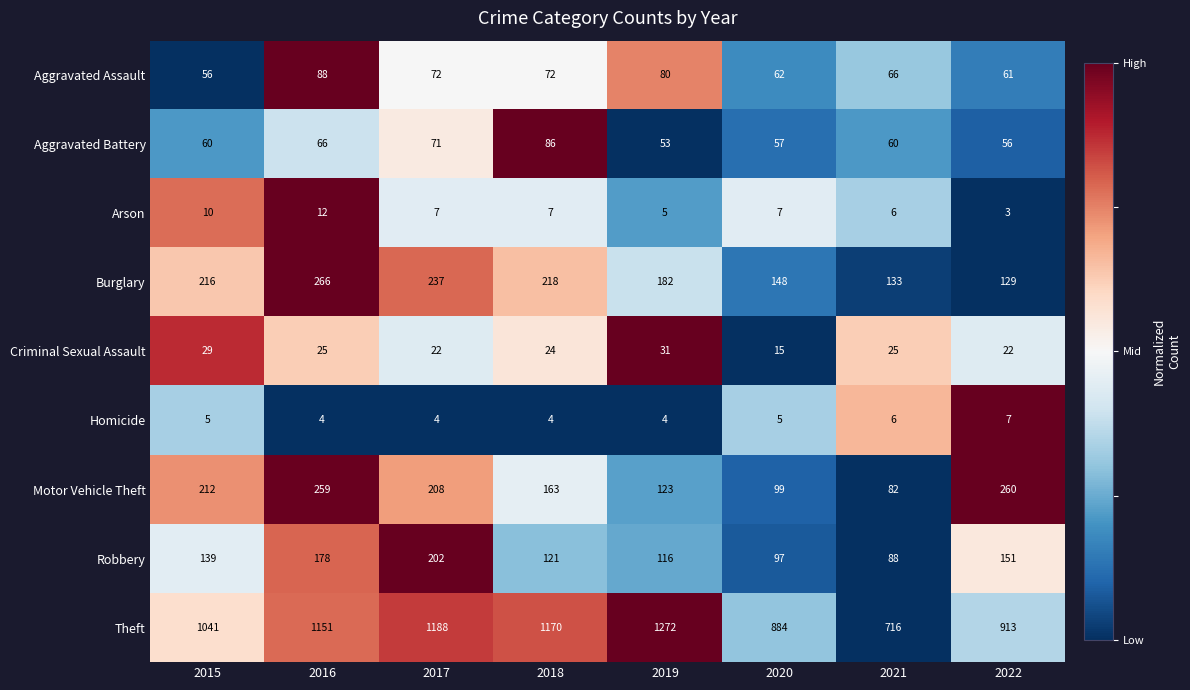

How many categories are shown in the chart?

8